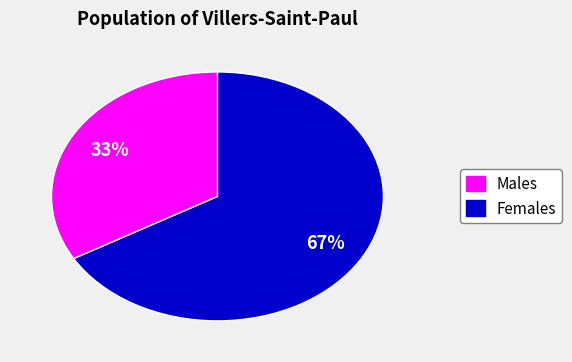

Count the number of slices in the pie.

2